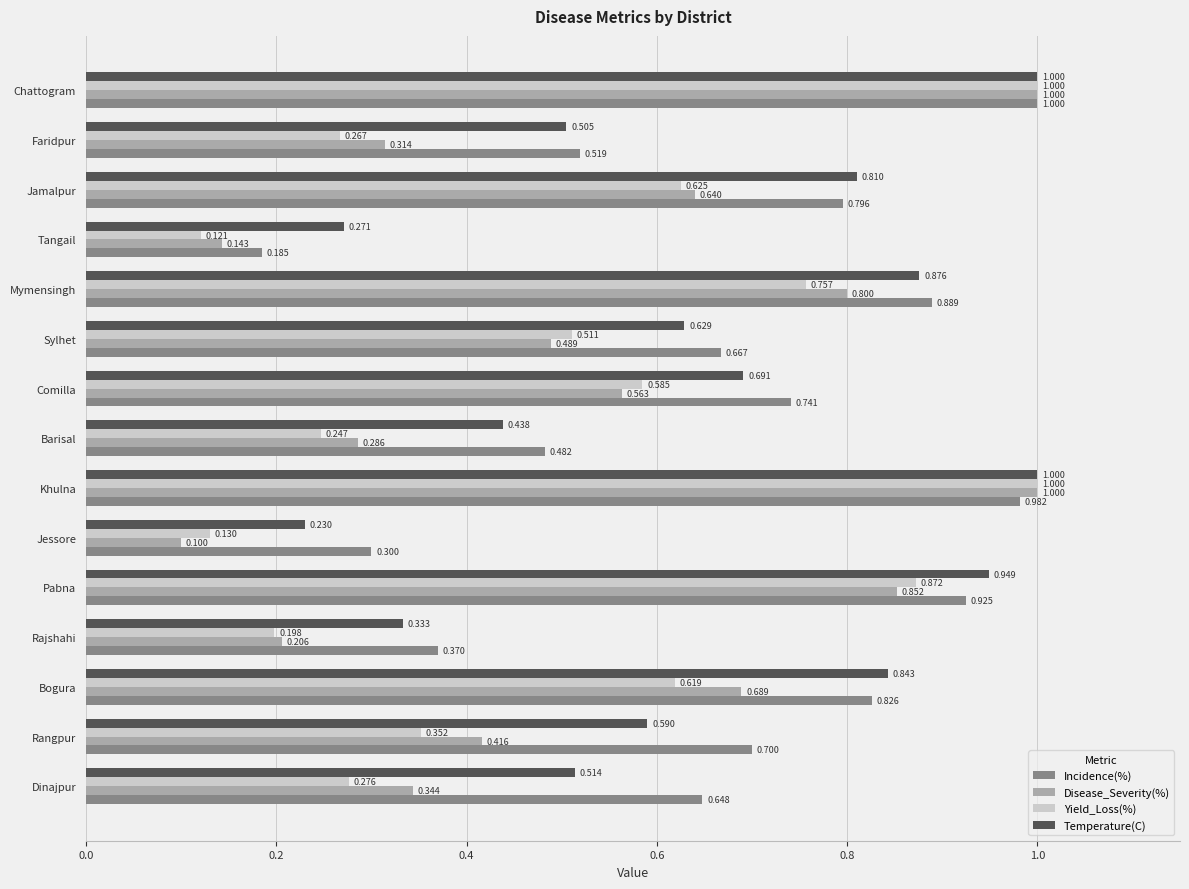

Which series has the largest range (max minus min)?

Disease_Severity(%)